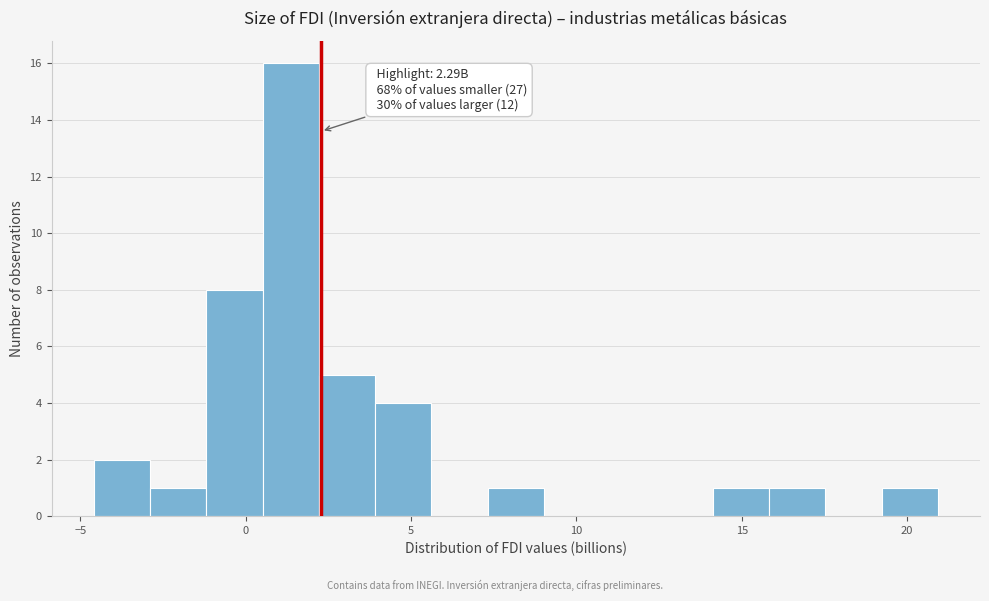

Read against the x-axis, roughly where is the centre of the tallest bar?

1.5